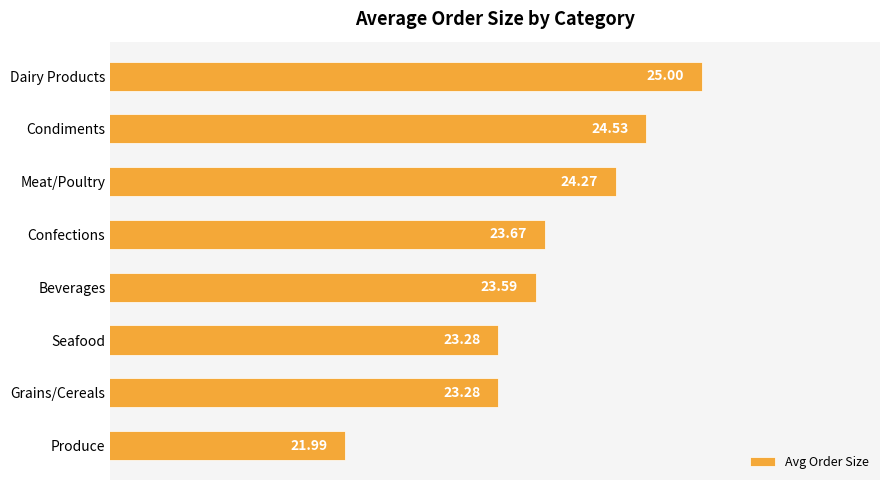

What is the change in value from Meat/Poultry to Seafood?

-1.0